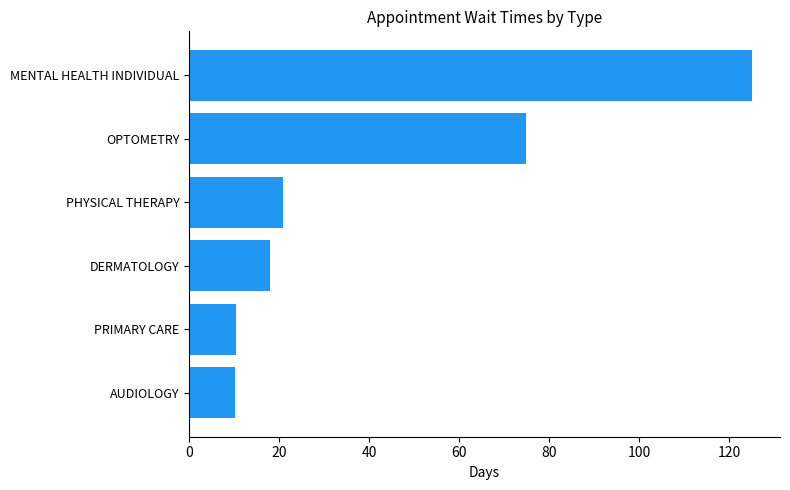

The value at MENTAL HEALTH INDIVIDUAL is 186.3. True or false?

False